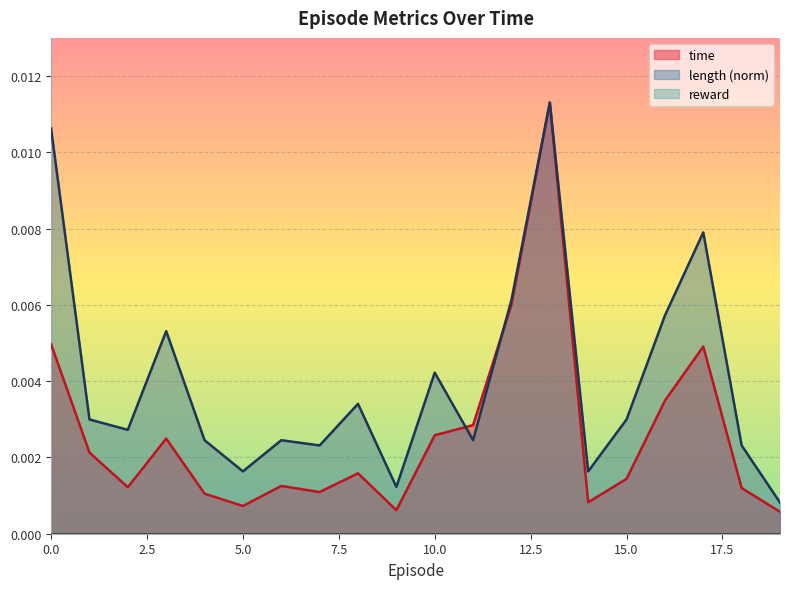

How many interior local valleys does the time series have?

5